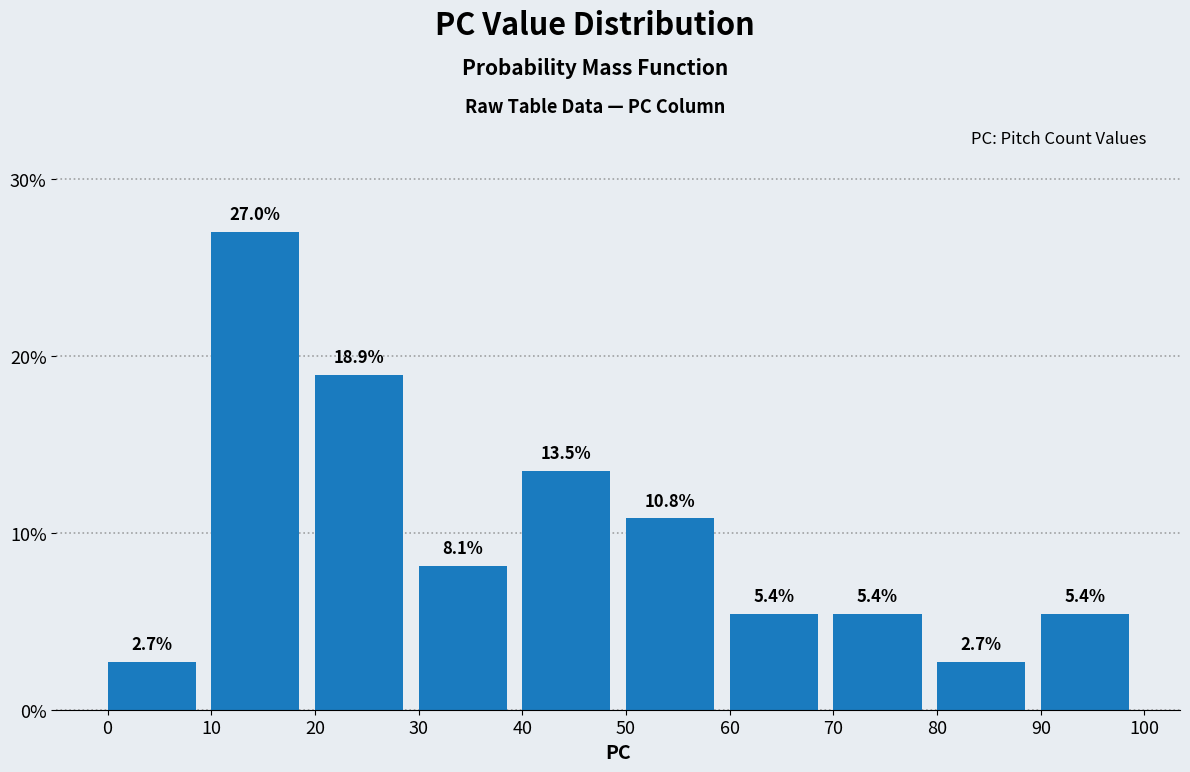

How tall is the bar that spans 60 to 70 on the x-axis?

5.4